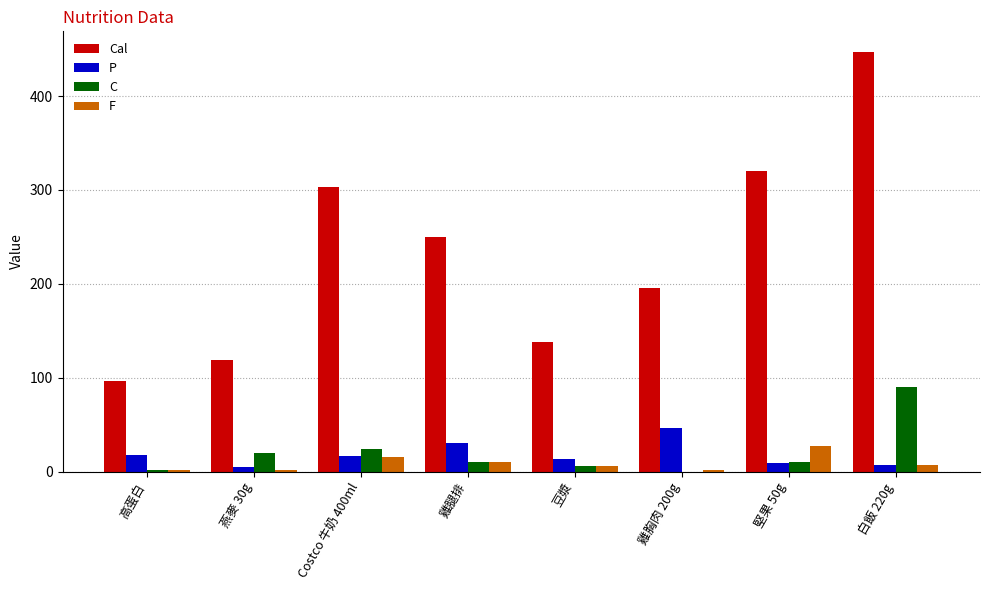

What is the maximum value shown in the chart?

446.7